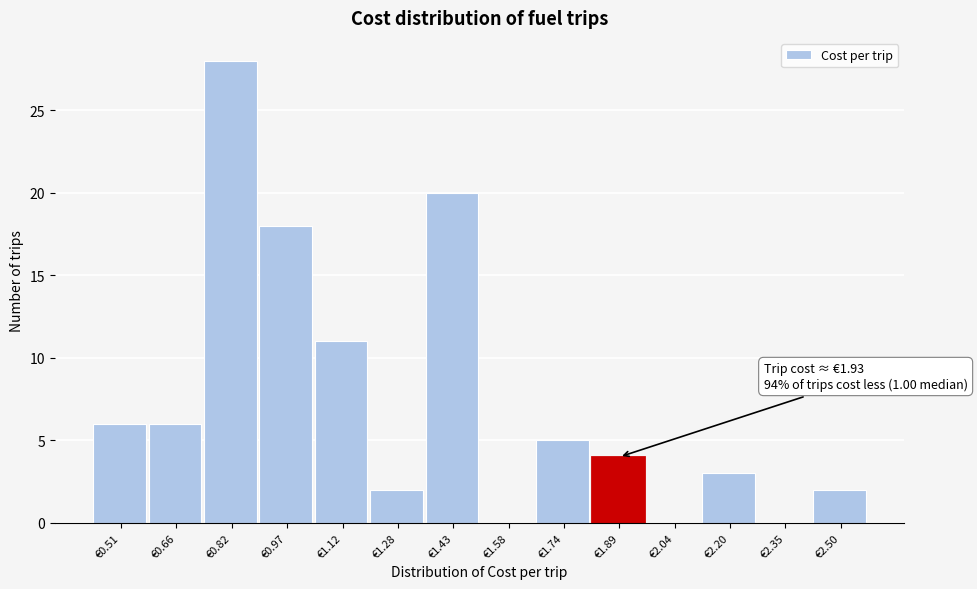

Over which range of the x-axis is the bar tallest?

0.74 to 0.90